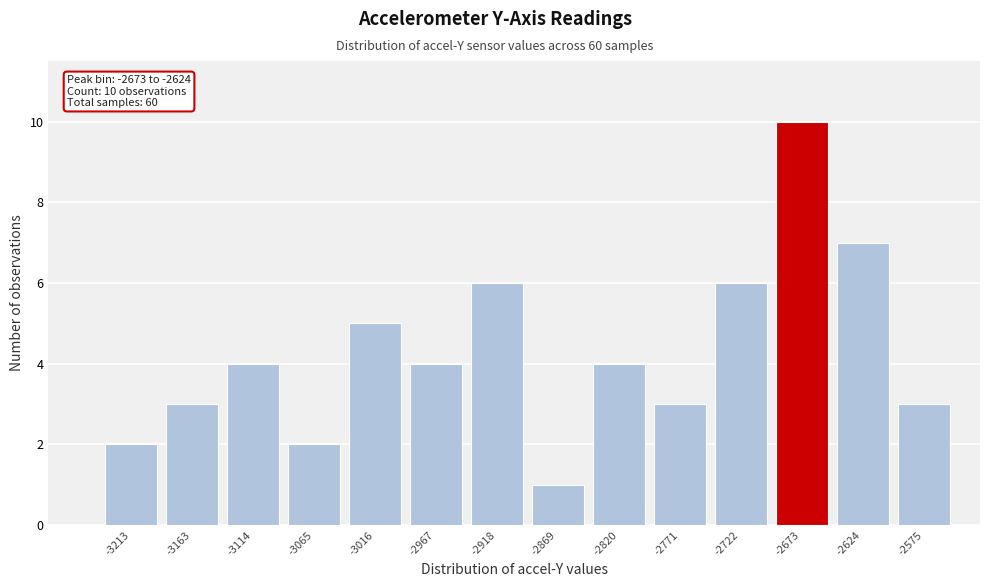

Reading left to right, list all the values displayed in this chart.

-3213=2	-3163=3	-3114=4	-3065=2	-3016=5	-2967=4	-2918=6	-2869=1	-2820=4	-2771=3	-2722=6	-2673=10	-2624=7	-2575=3